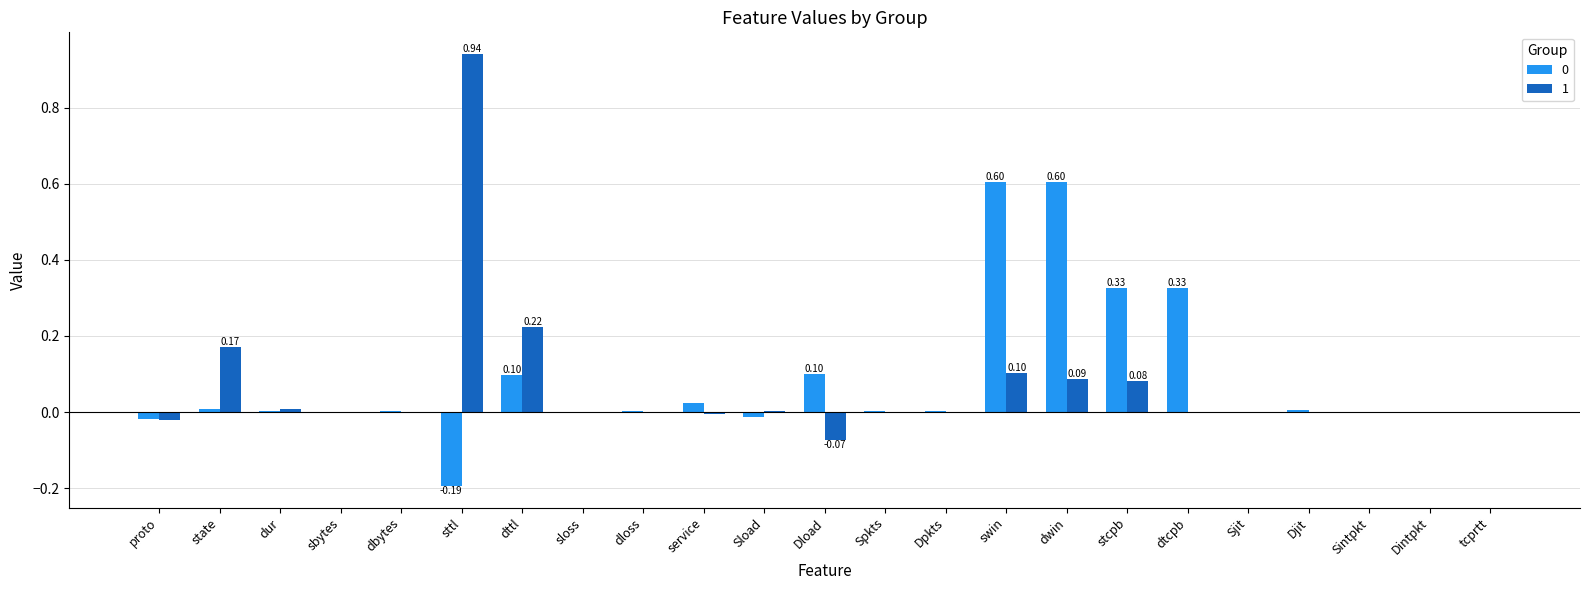

Is it true that 1 equals 0.1 at state?

False